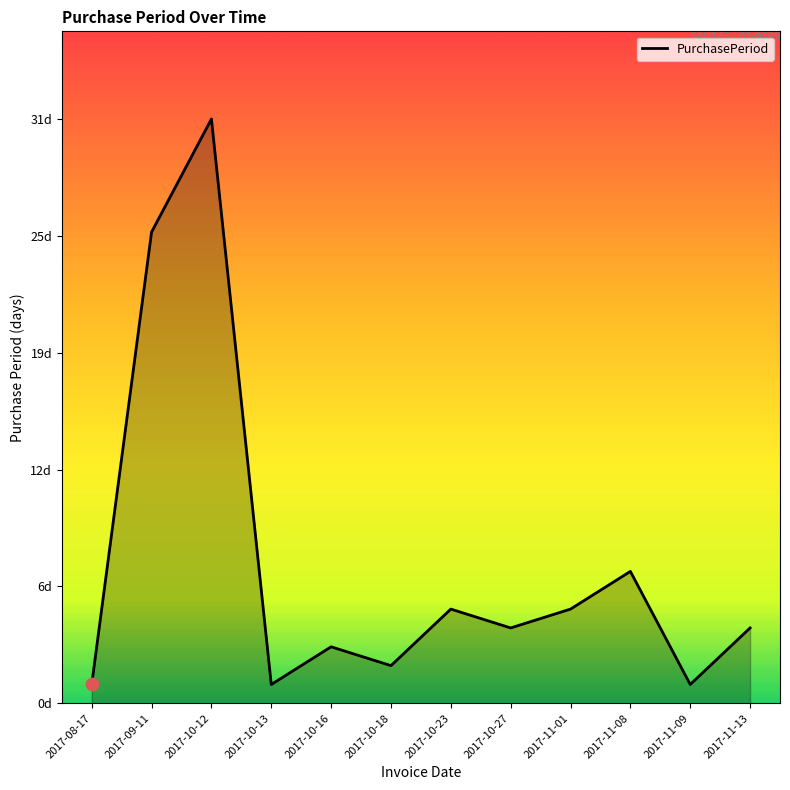

What is the change in value from 2017-10-12 to 2017-10-23?

-26